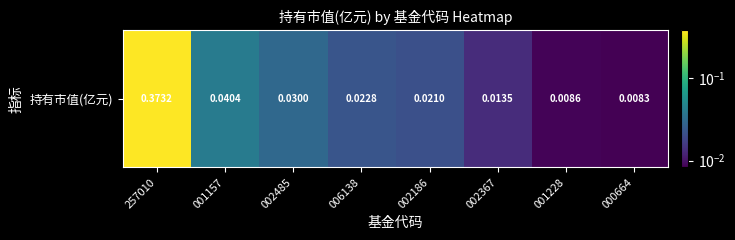

The chart shows a value of 0.0 at 000664. True or false?

False